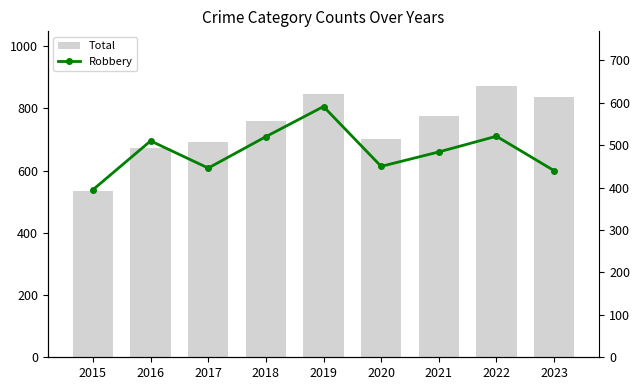

What is the sum of all Total values?

6693